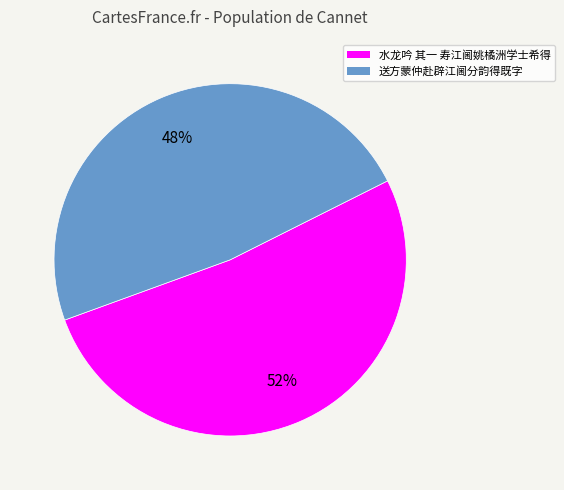

How many slices are in this pie chart?

2